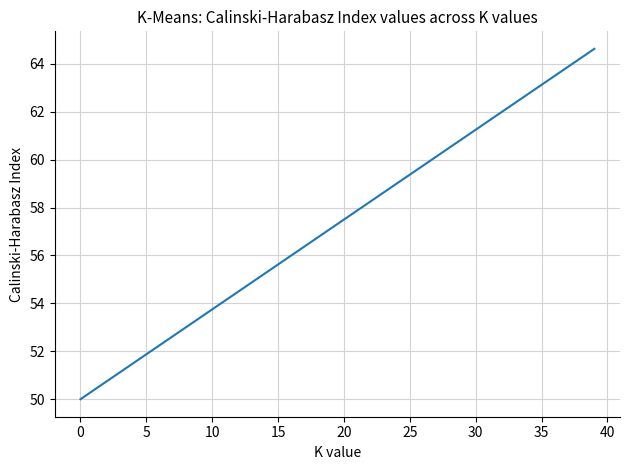

How many lines are shown in the chart?

1